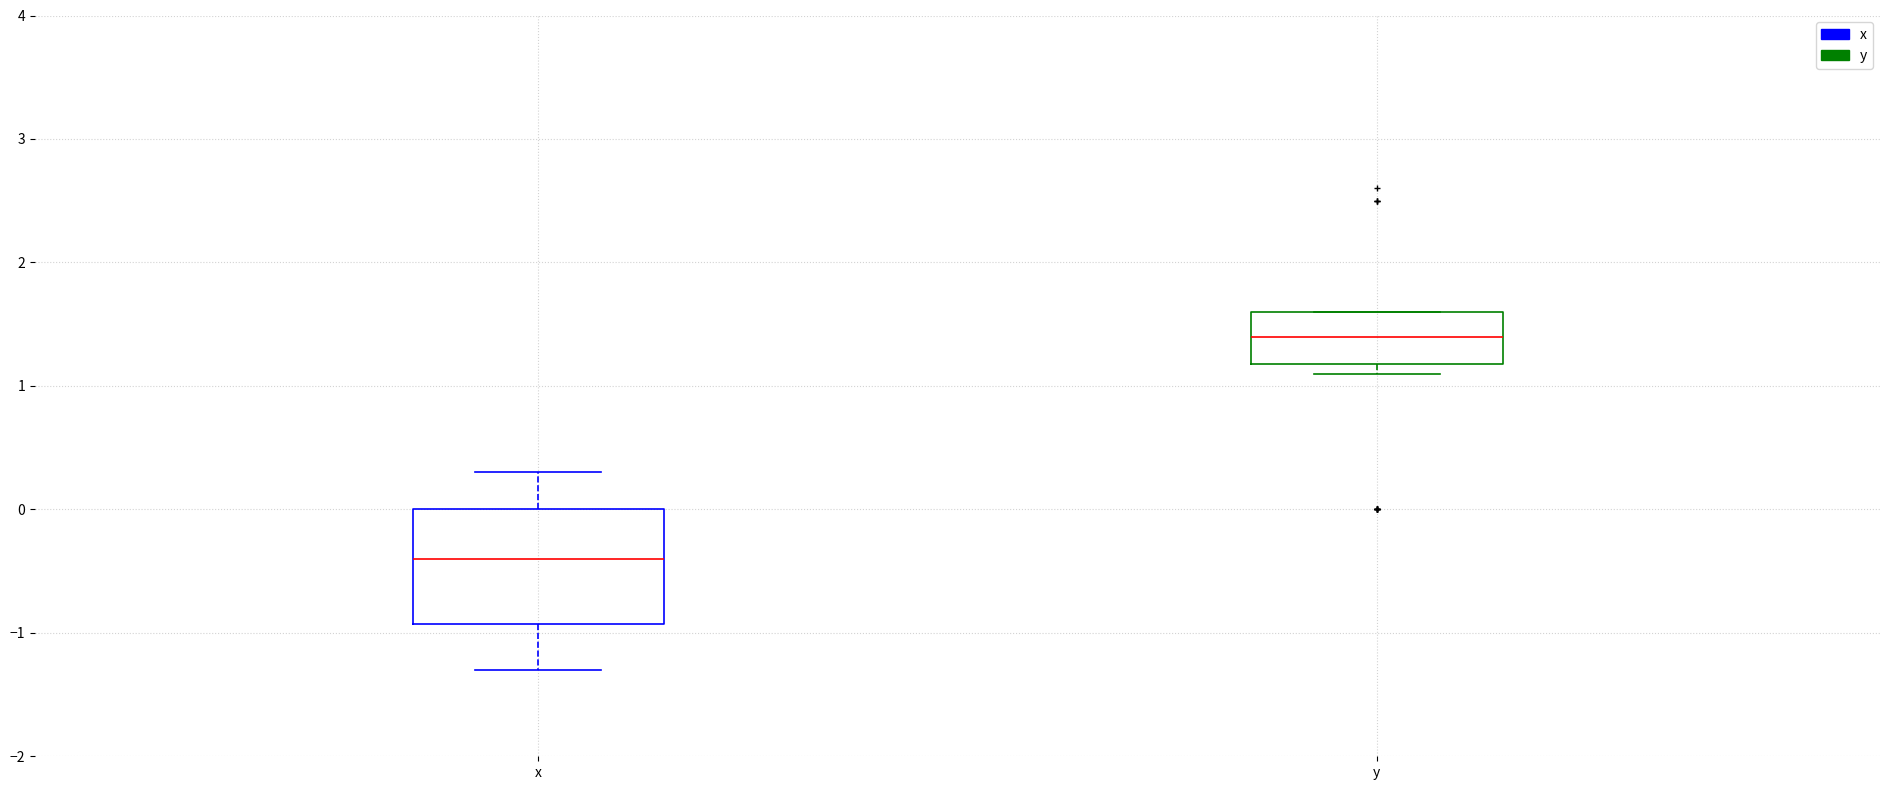

Which box's median line is the highest?

y